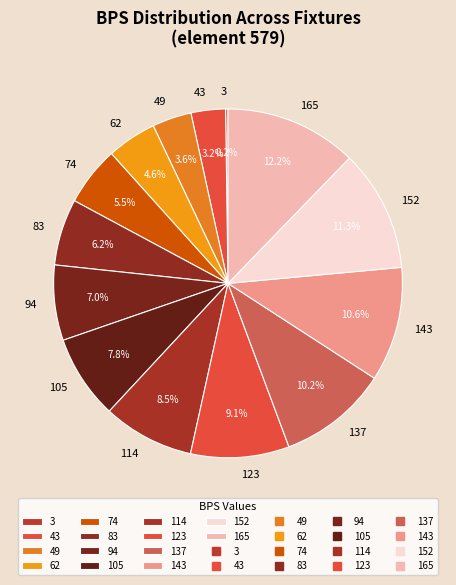

What portion of the pie excludes 165?

87.8%